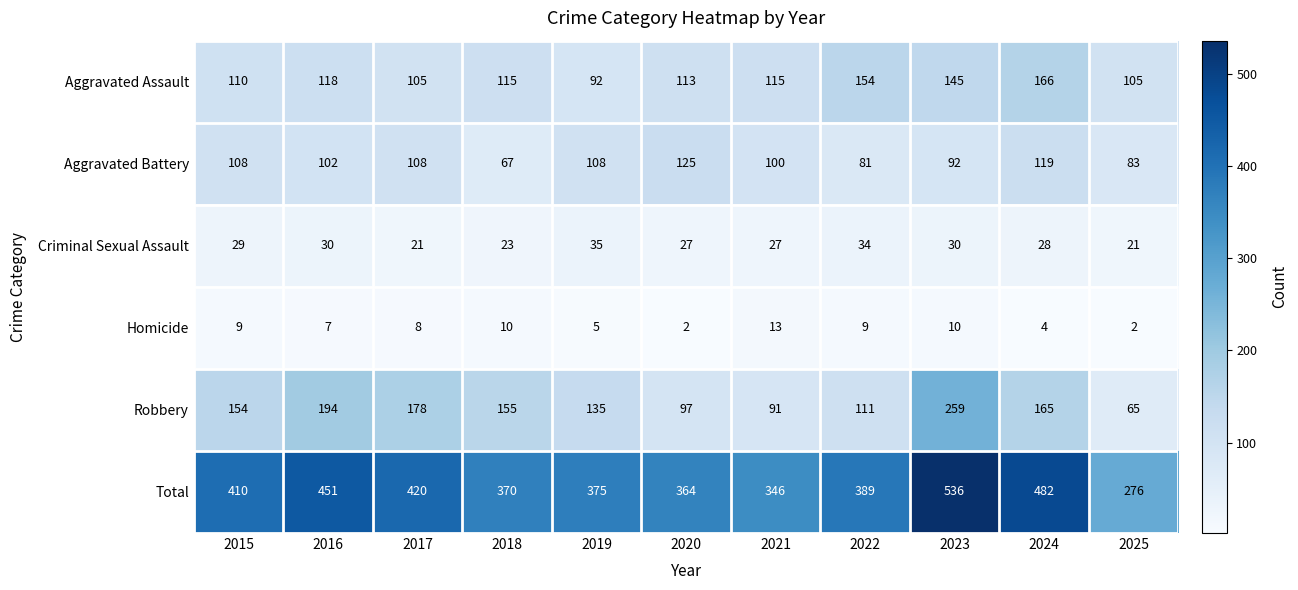

At which category is the sum across all series the highest?

2023